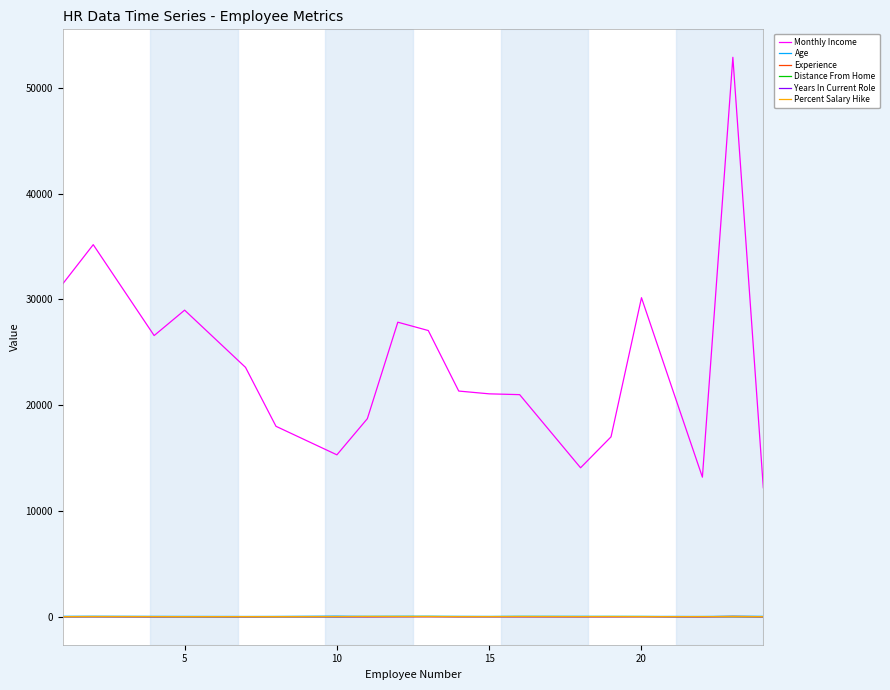

Which series has the largest total across all categories?

Monthly Income